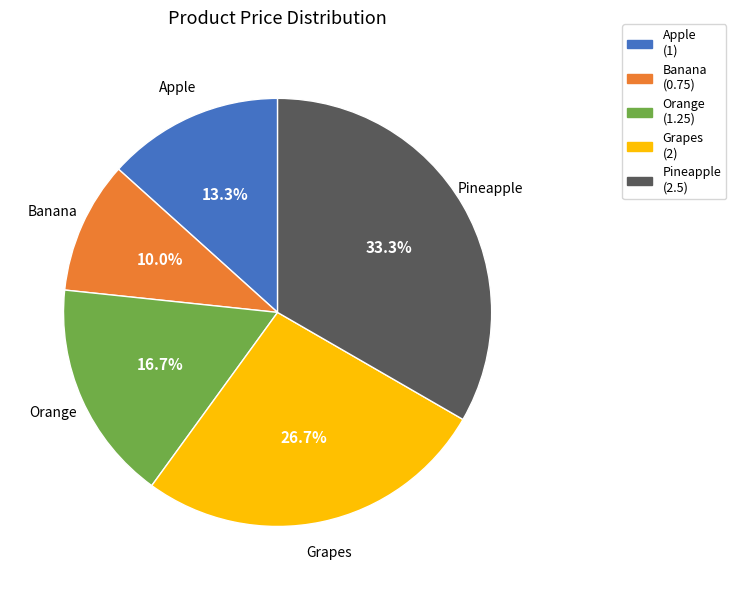

Rank the categories by value from highest to lowest.

Pineapple, Grapes, Orange, Apple, Banana